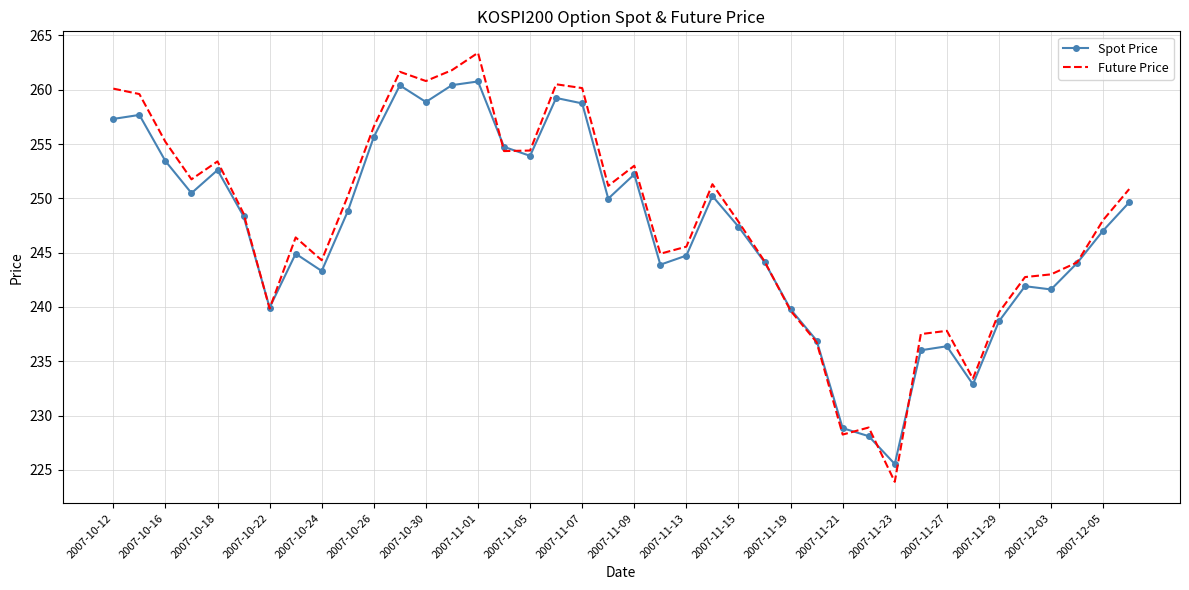

List the series in order of their peak value, highest first.

Future Price, Spot Price